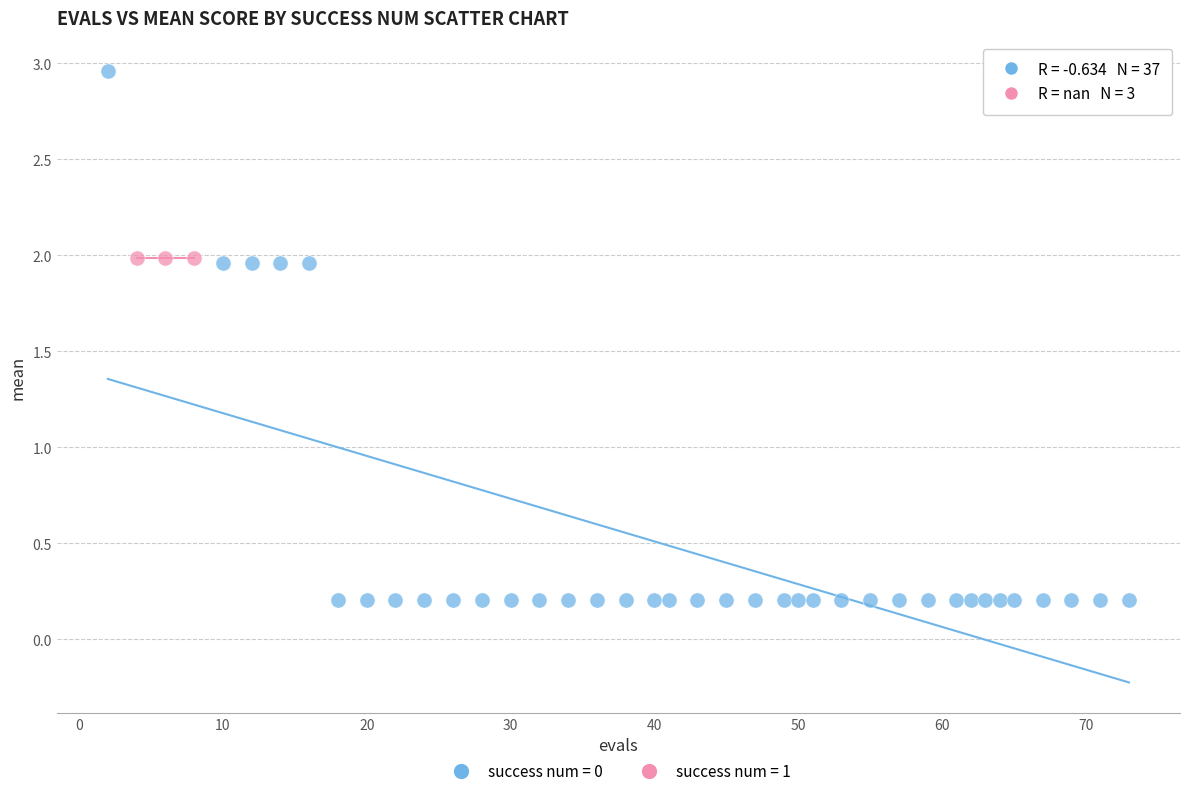

Which series contains the lowest Y value?

success num = 0